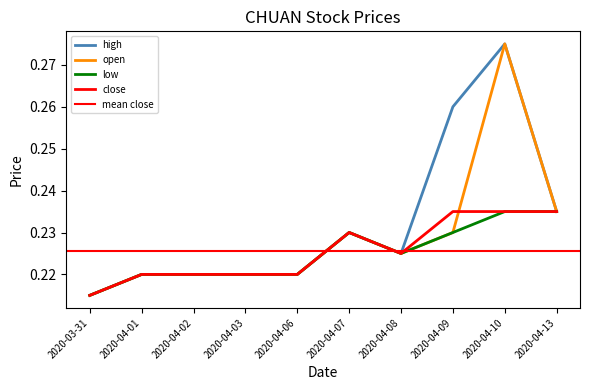

Where do close and open first cross each other?

2020-04-09 and 2020-04-10